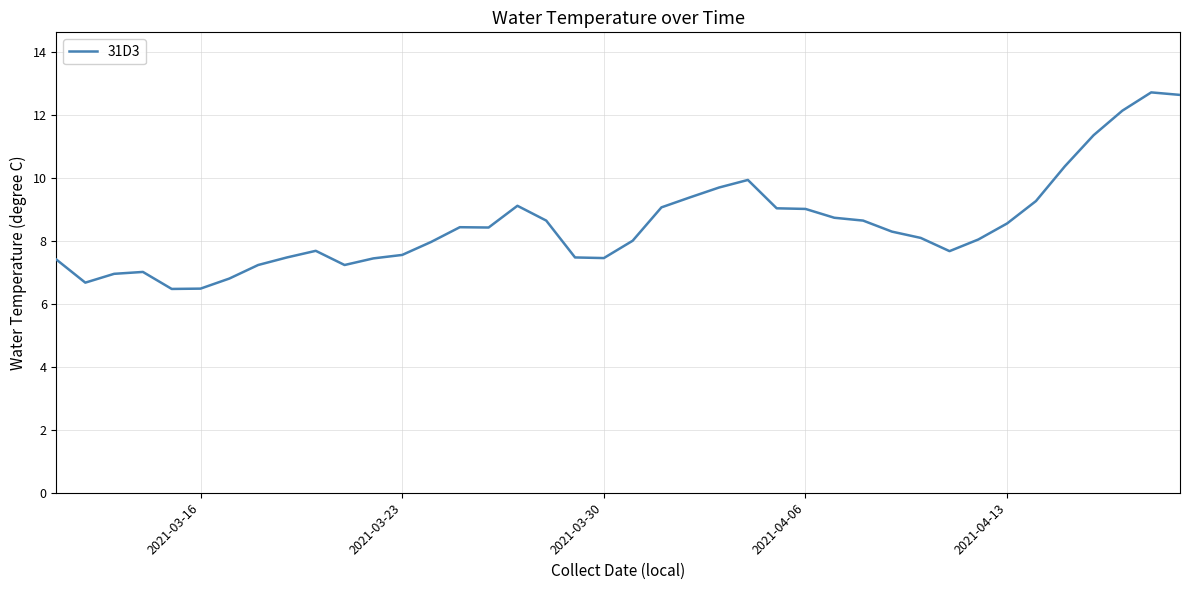

What is the greatest value displayed?

12.7